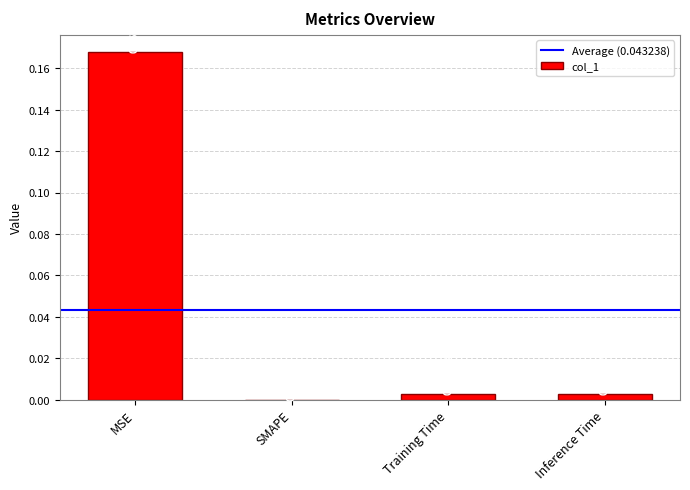

Count the number of data series in this chart.

1